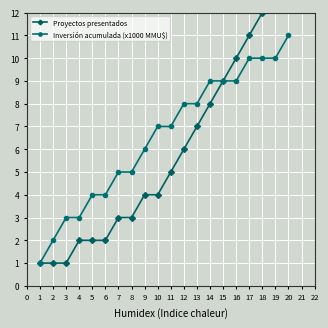

What is the sum of all Proyectos presentados values?

118